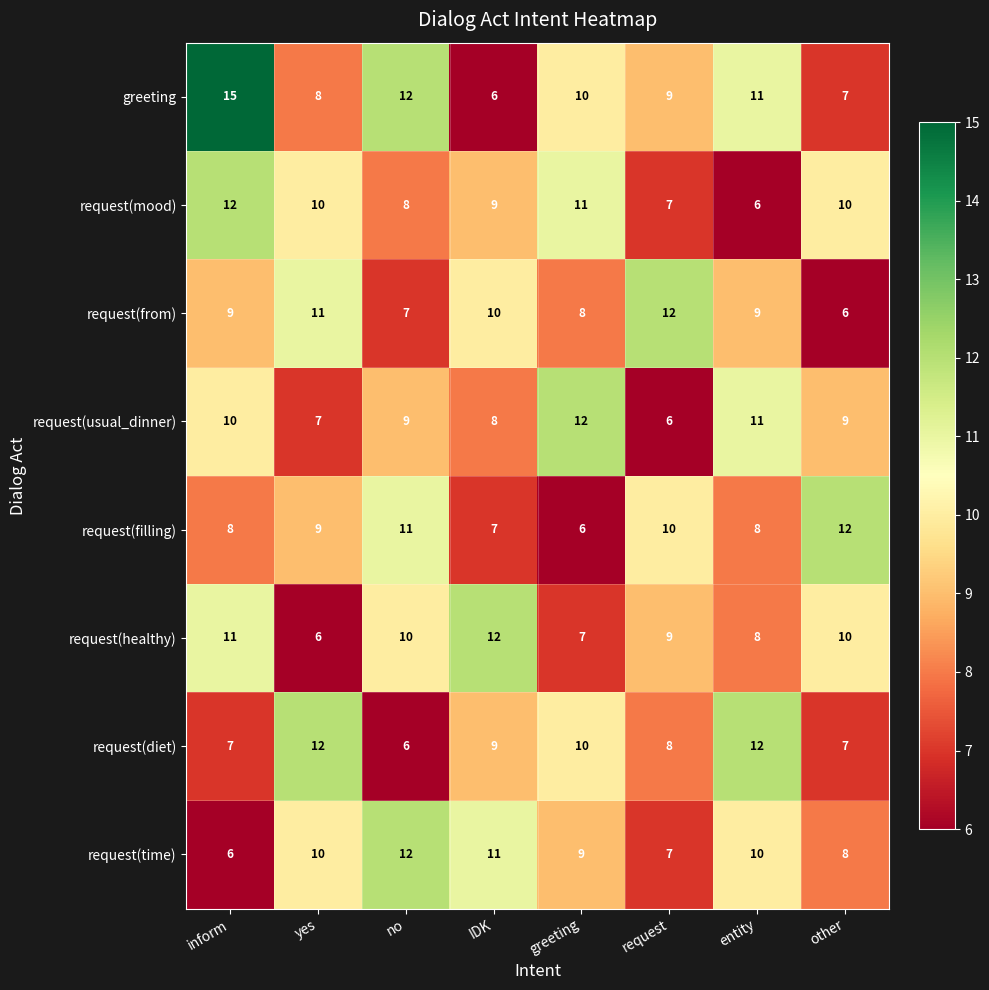

At which category is the sum across all series the highest?

inform